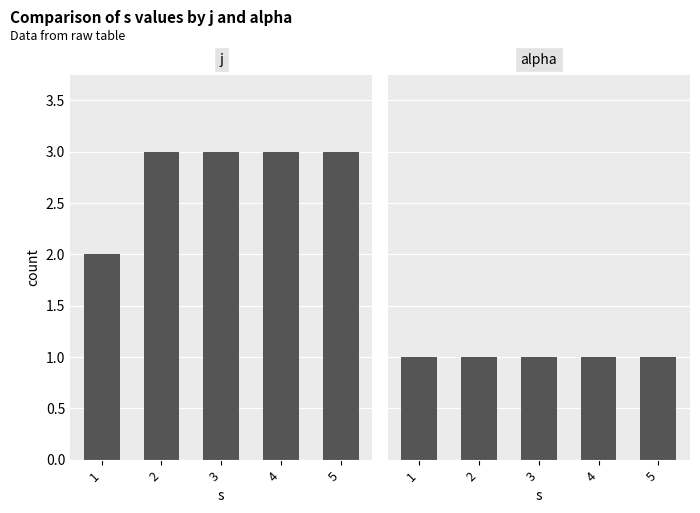

At which category is the sum across all series the highest?

2